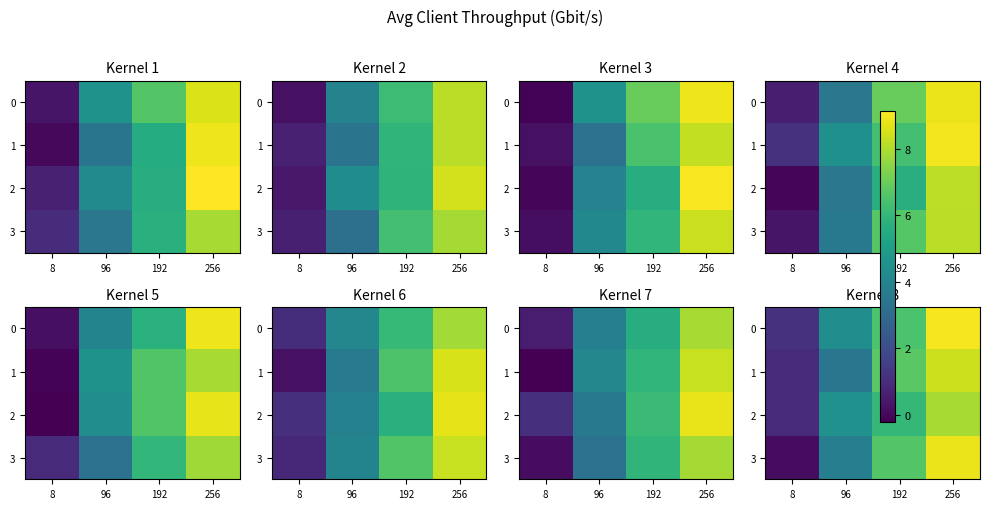

Is it true that 2 equals 3.0 at 256?

False